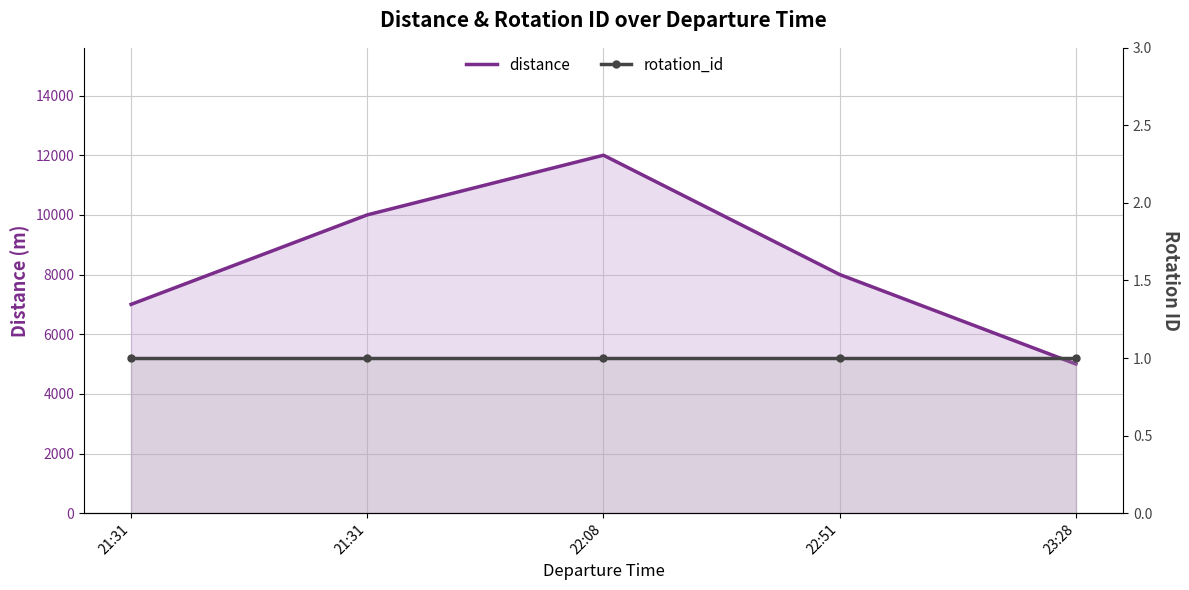

What is the spread (max minus min) of values at 21:31?

6999